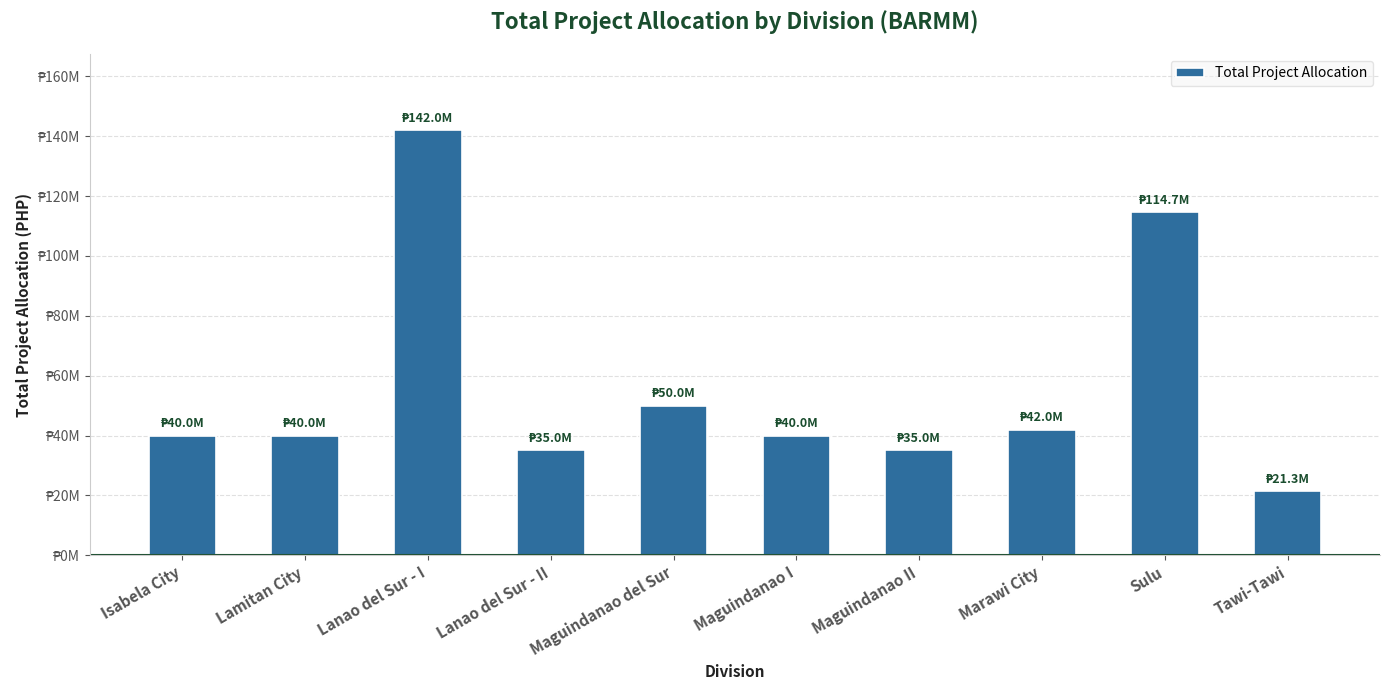

Rank the categories by value from highest to lowest.

Lanao del Sur - I, Sulu, Maguindanao del Sur, Marawi City, Isabela City, Lamitan City, Maguindanao I, Lanao del Sur - II, Maguindanao II, Tawi-Tawi